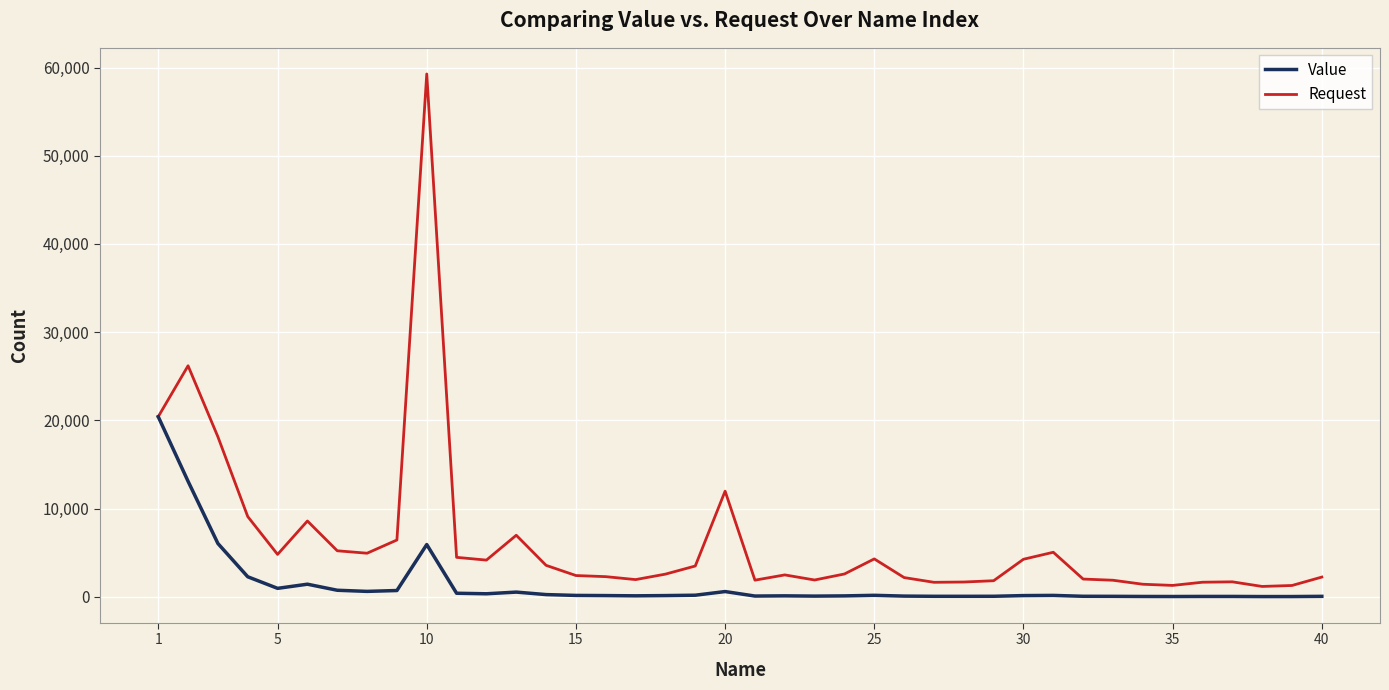

How many values in the Request series are below 2592?

20